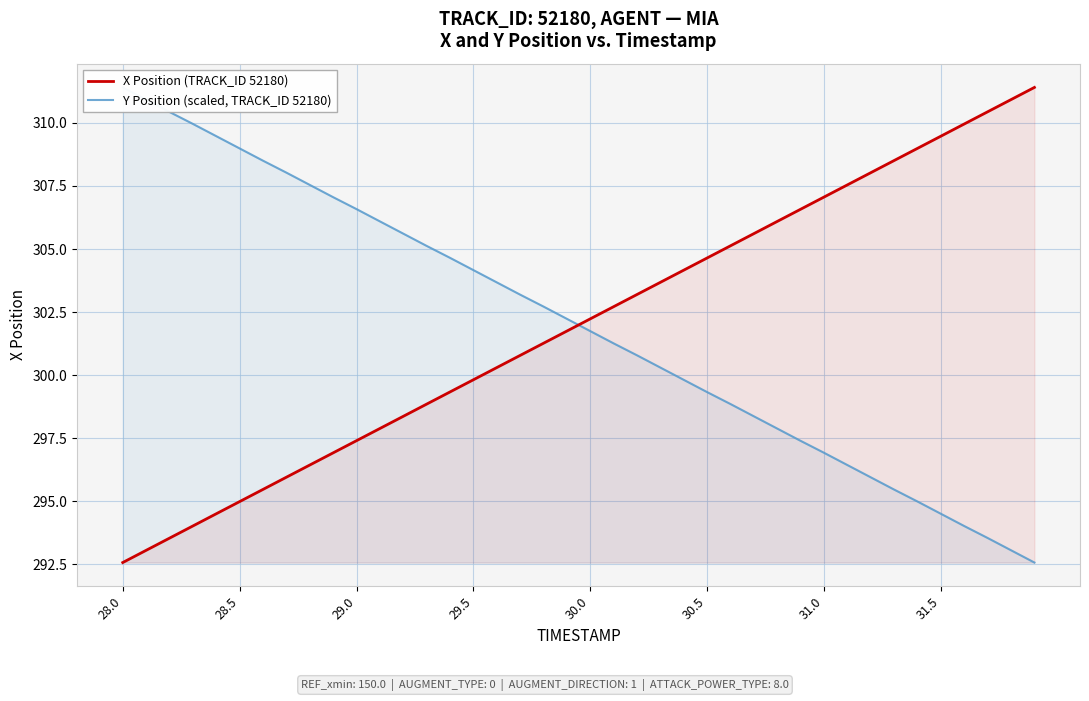

What is the minimum value for X Position (TRACK_ID 52180)?

292.6